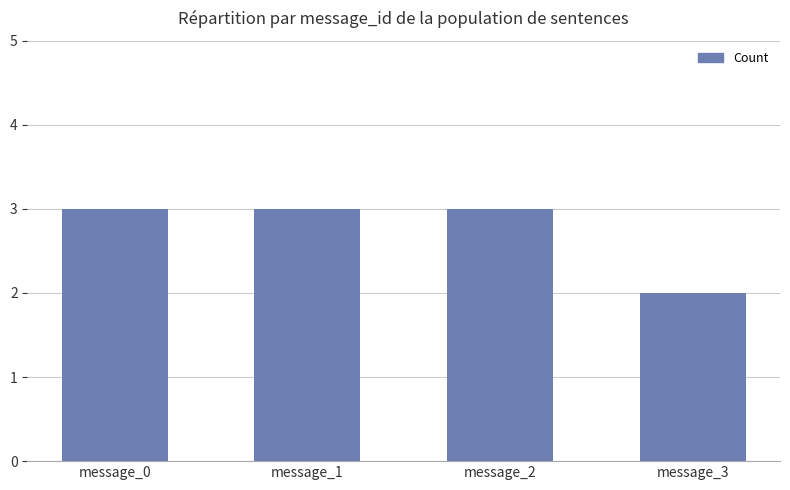

Reading left to right, what are all the values shown in this chart?

3	3	3	2